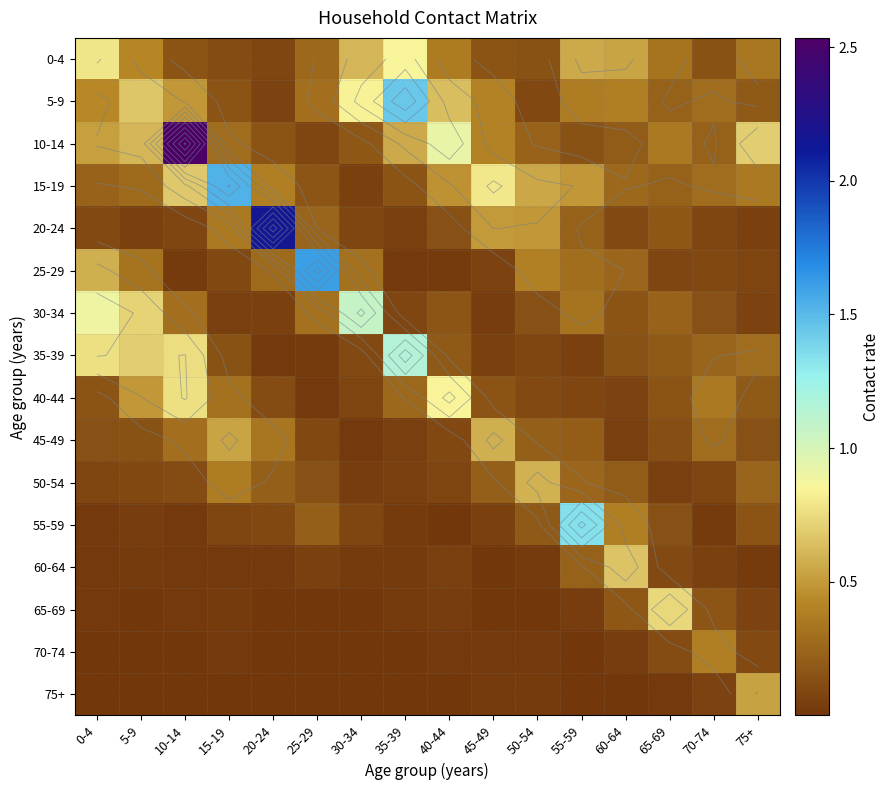

What is the total value across all series at 0-4?

4.7